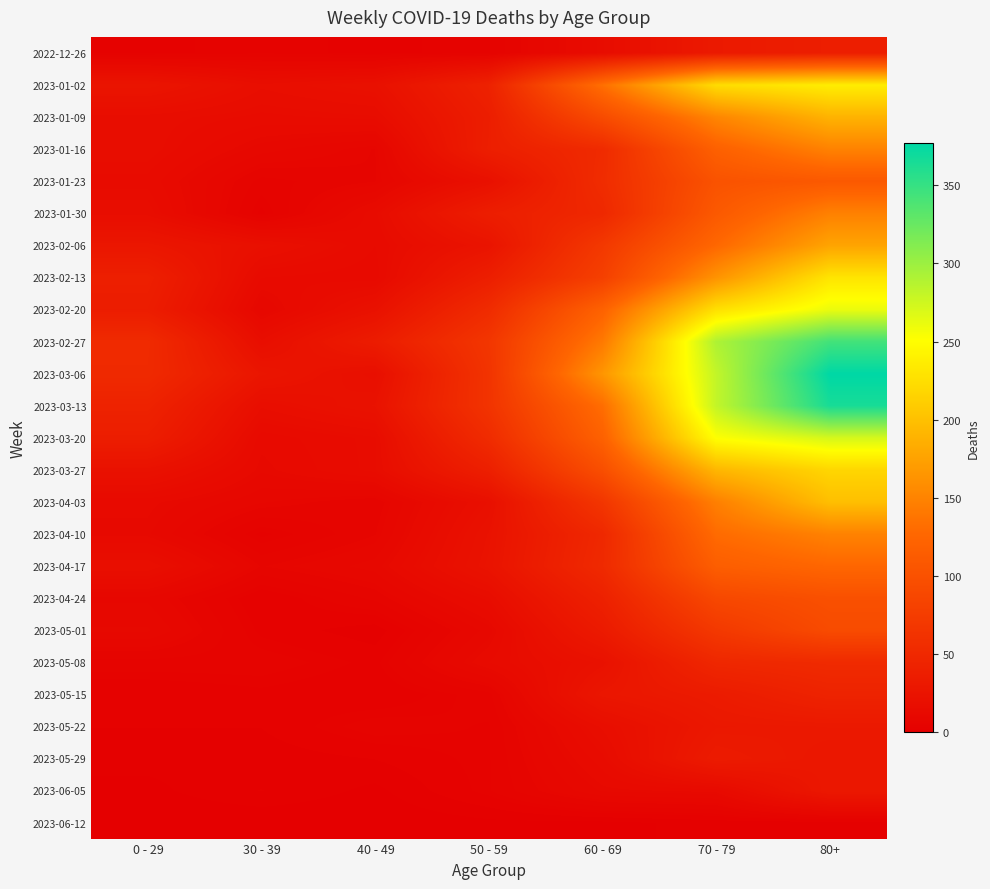

What is the total value across all series at 30 - 39?

237